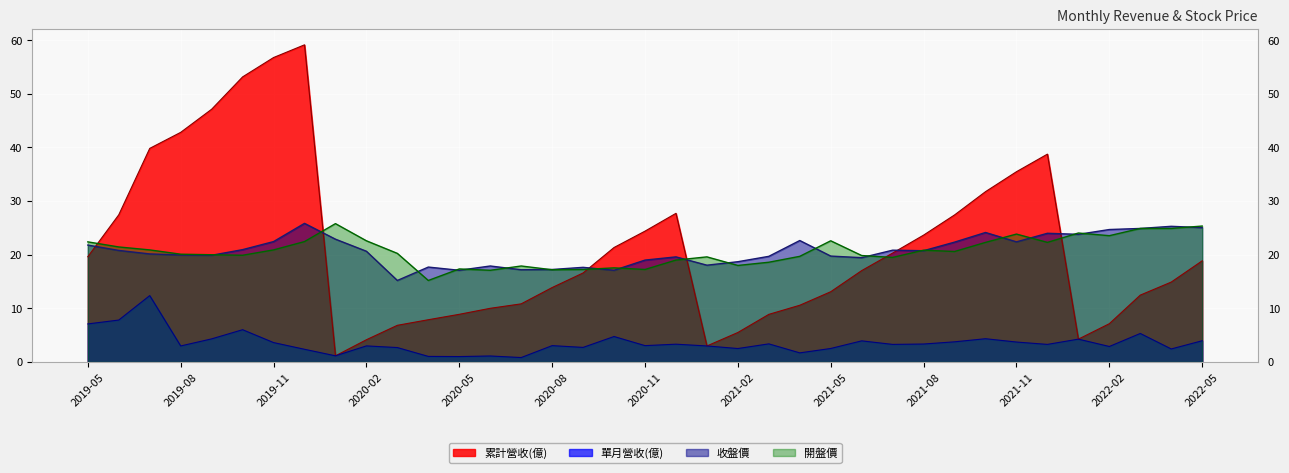

Is the value of 單月營收(億) at 2020-07 greater than the value of 開盤價 at 2021-02?

No